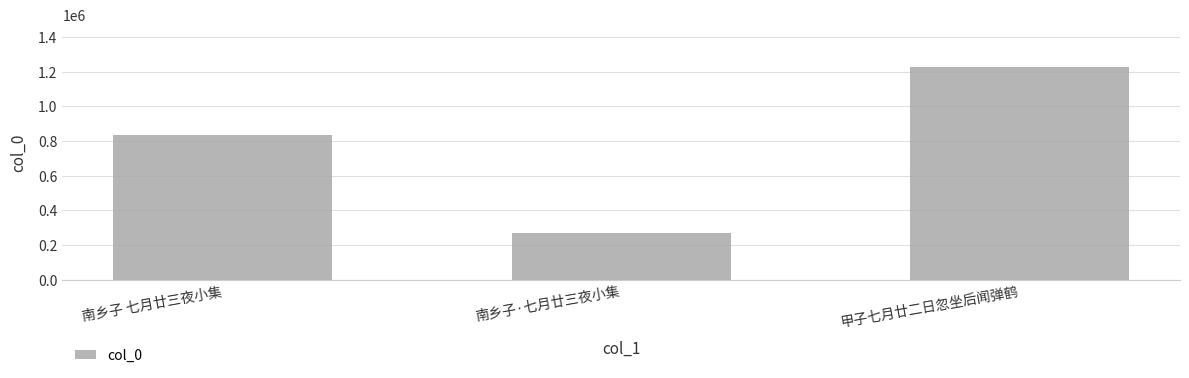

True or false: the data shows 268125 at 南乡子·七月廿三夜小集.

True